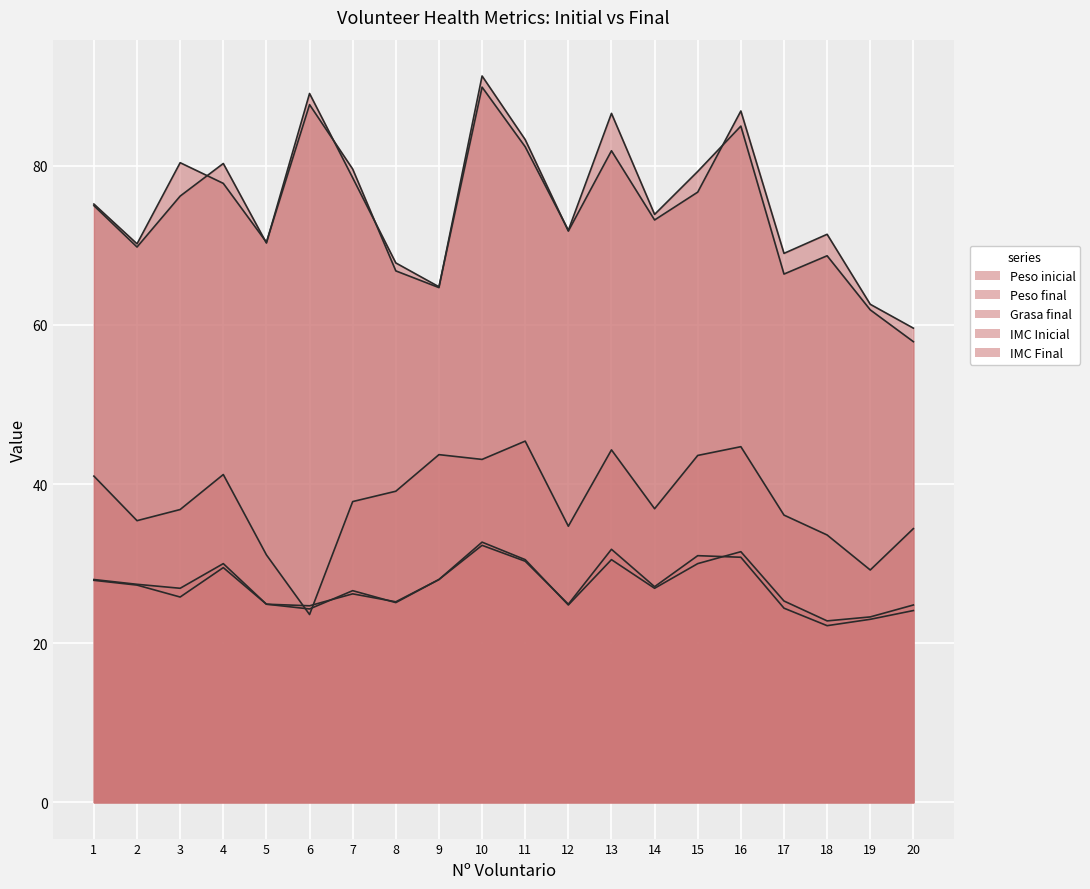

Does the chart display data point markers on the line(s)?

No